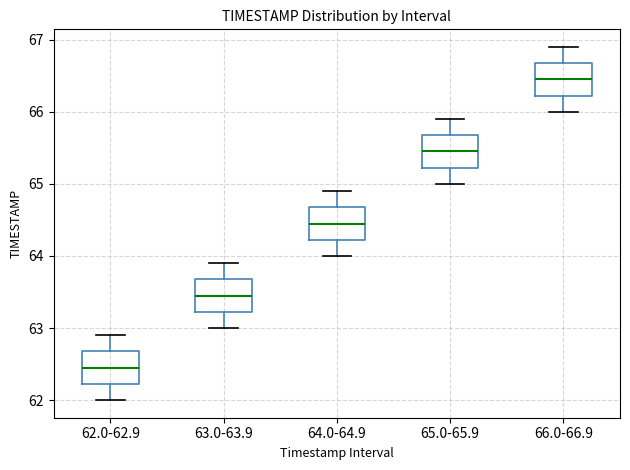

Which box's median line is the highest?

66.0-66.9